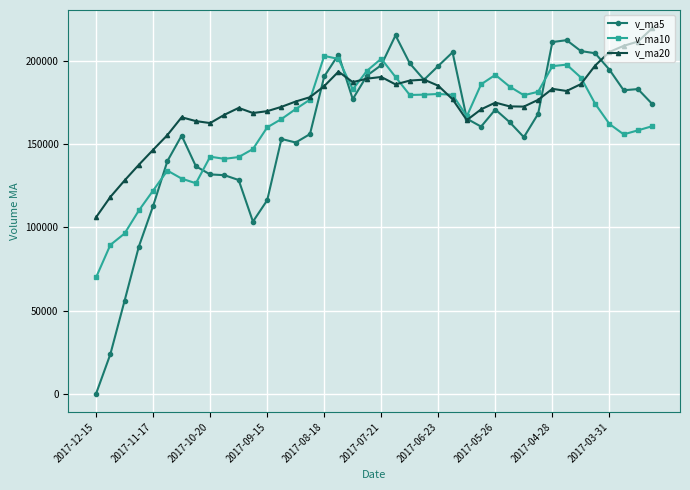

Which series has the largest total across all categories?

v_ma20